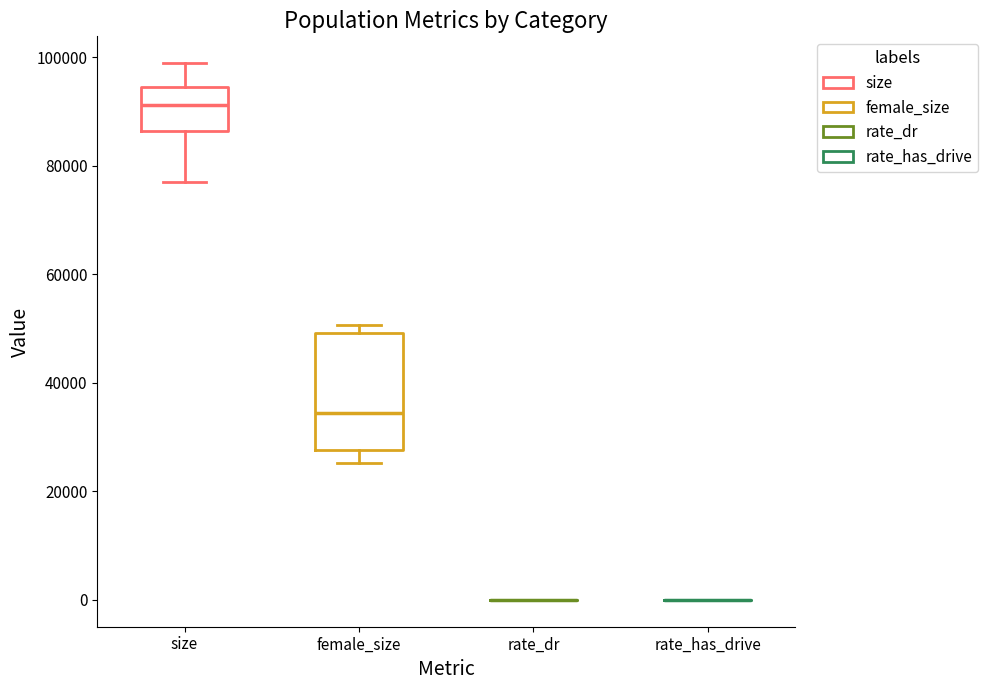

Reading left to right, read every box against the y-axis: the position of its median line, the range the box covers, and the ends of its whiskers. The values are not printed on the chart, so give them approximately, as read against the axis.

size: median 92000, box 86000 to 94000, whiskers 78000 to 98000
female_size: median 34000, box 28000 to 50000, whiskers 26000 to 50000 (just above the box's upper edge)
rate_dr: box collapsed to a line at 0, whiskers 0 to 0
rate_has_drive: box collapsed to a line at 0, whiskers 0 to 0